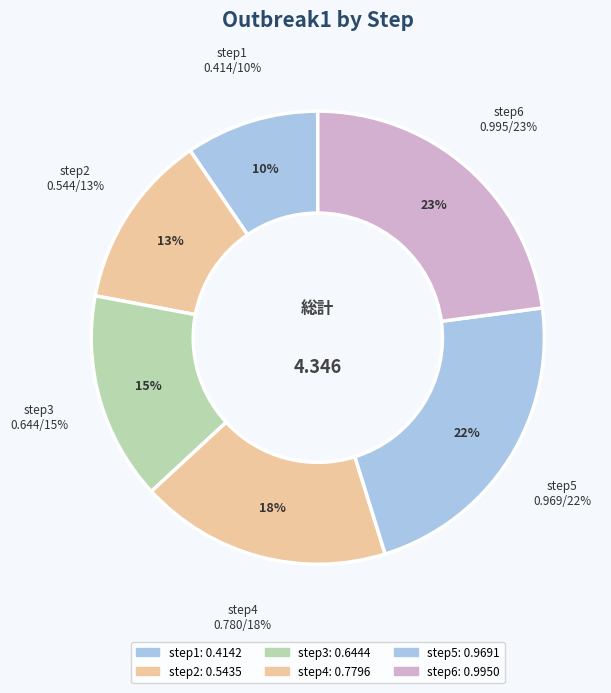

What percentage is the step6 slice, to the nearest percent?

23%